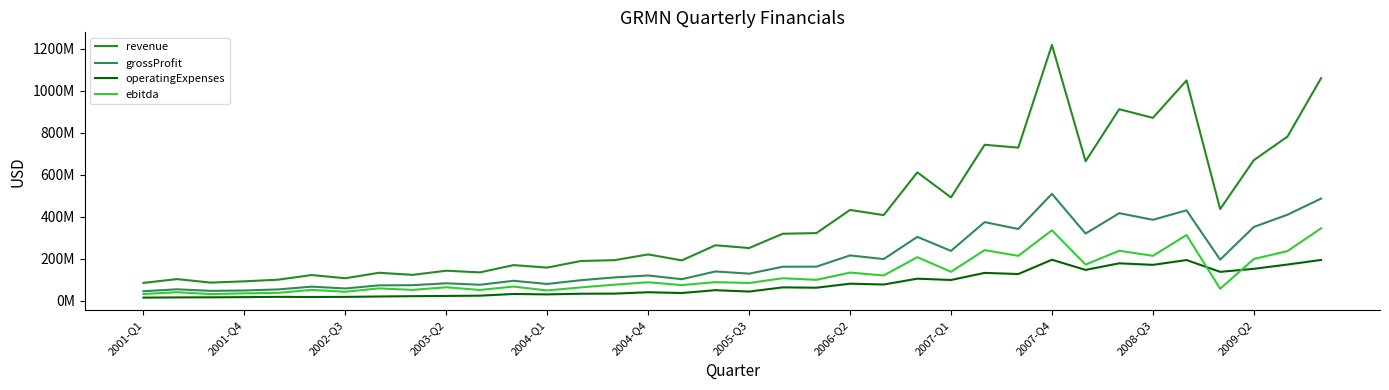

What is the sum of all revenue values?

14592410000